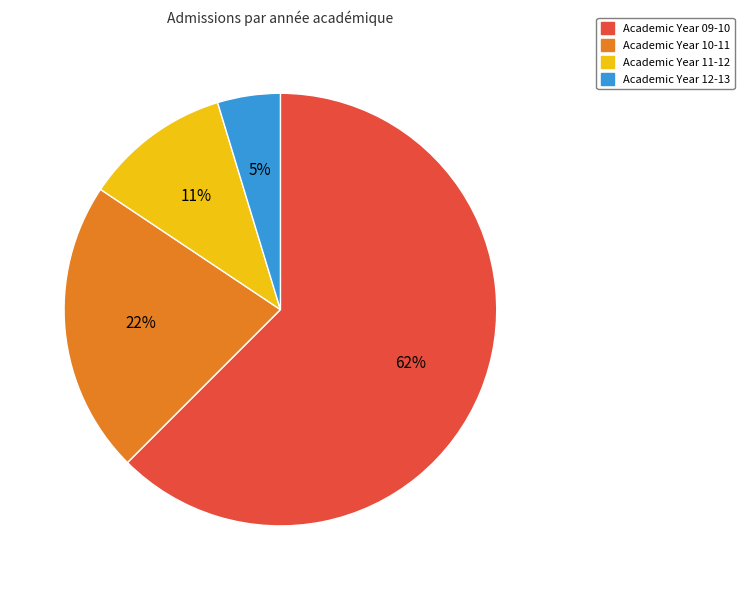

Count the number of slices in the pie.

4